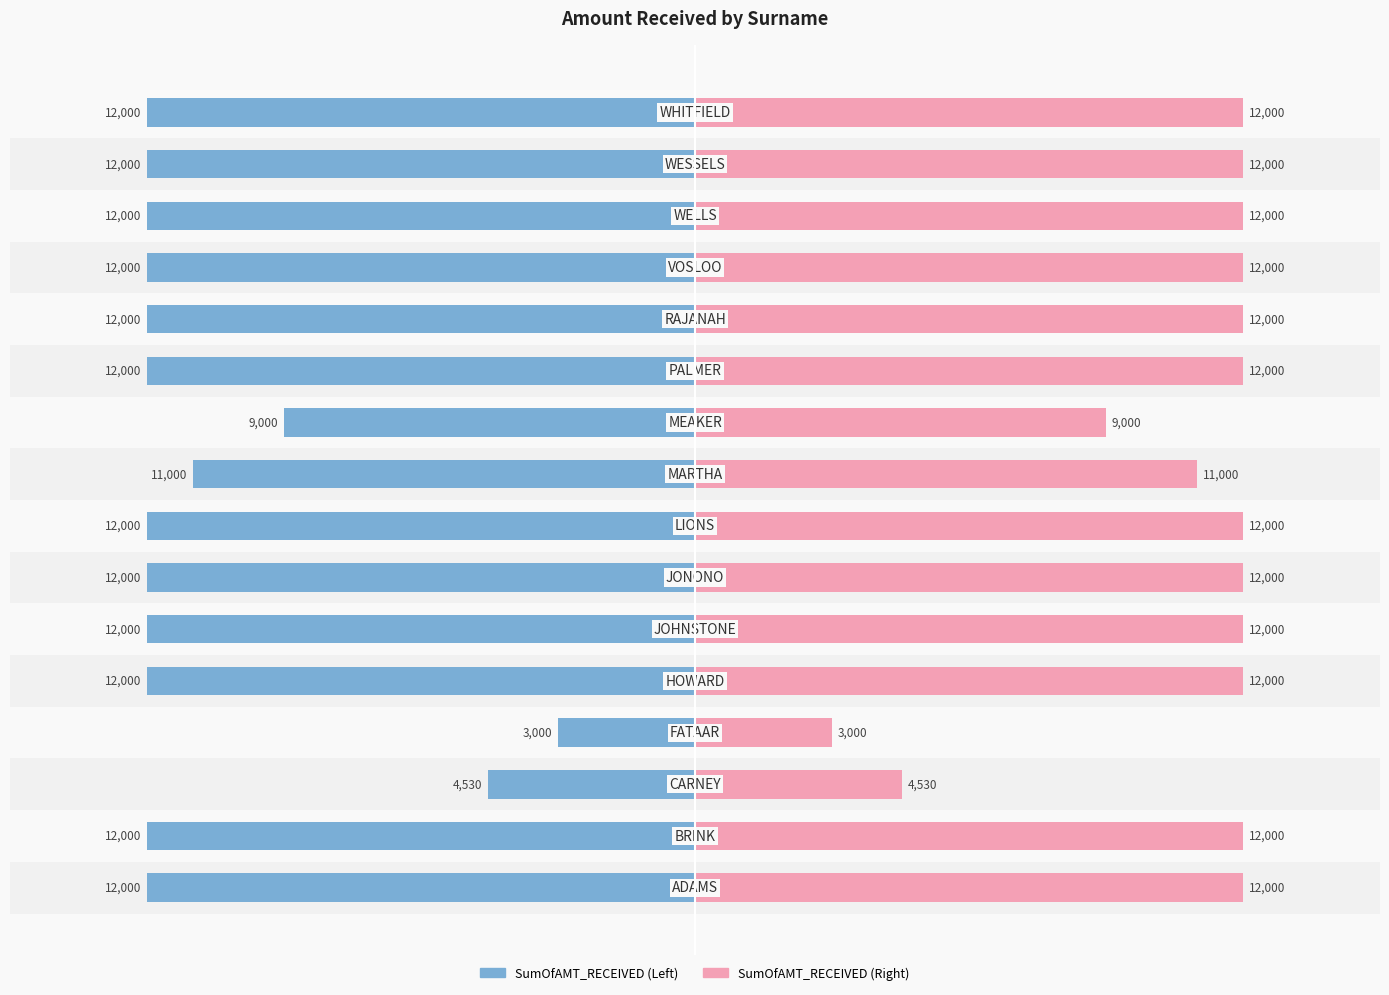

Which category has the highest value in the SumOfAMT_RECEIVED (Left) series?

3